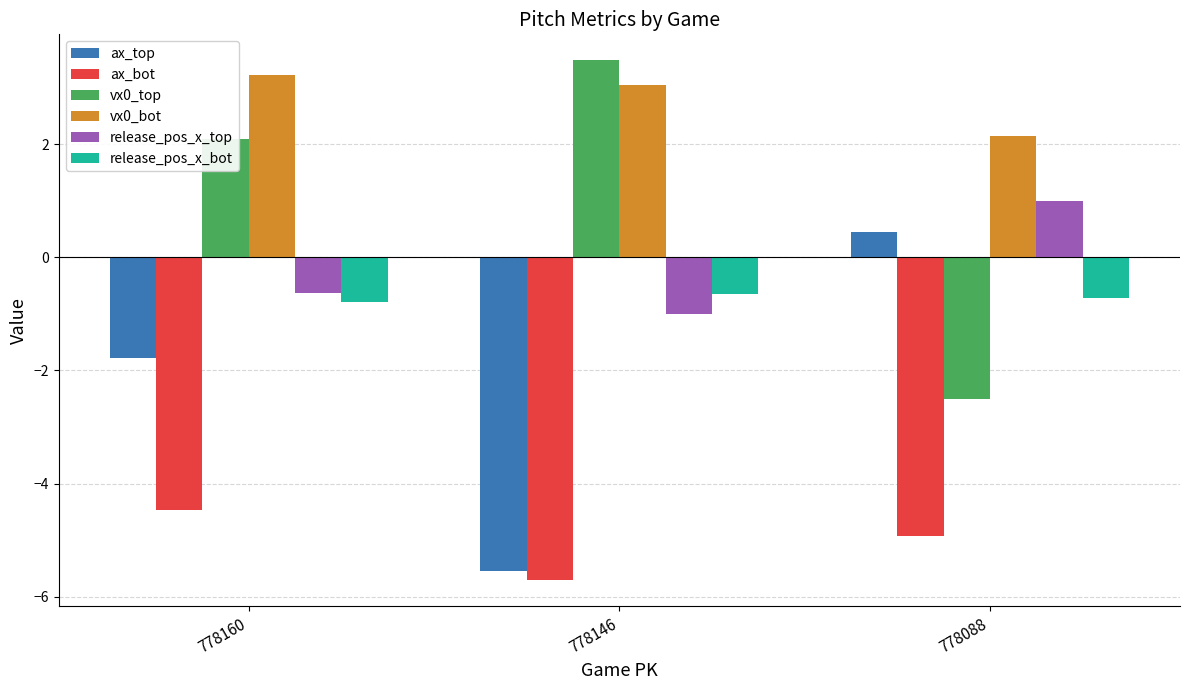

What is the sum of all release_pos_x_top values?

-0.6